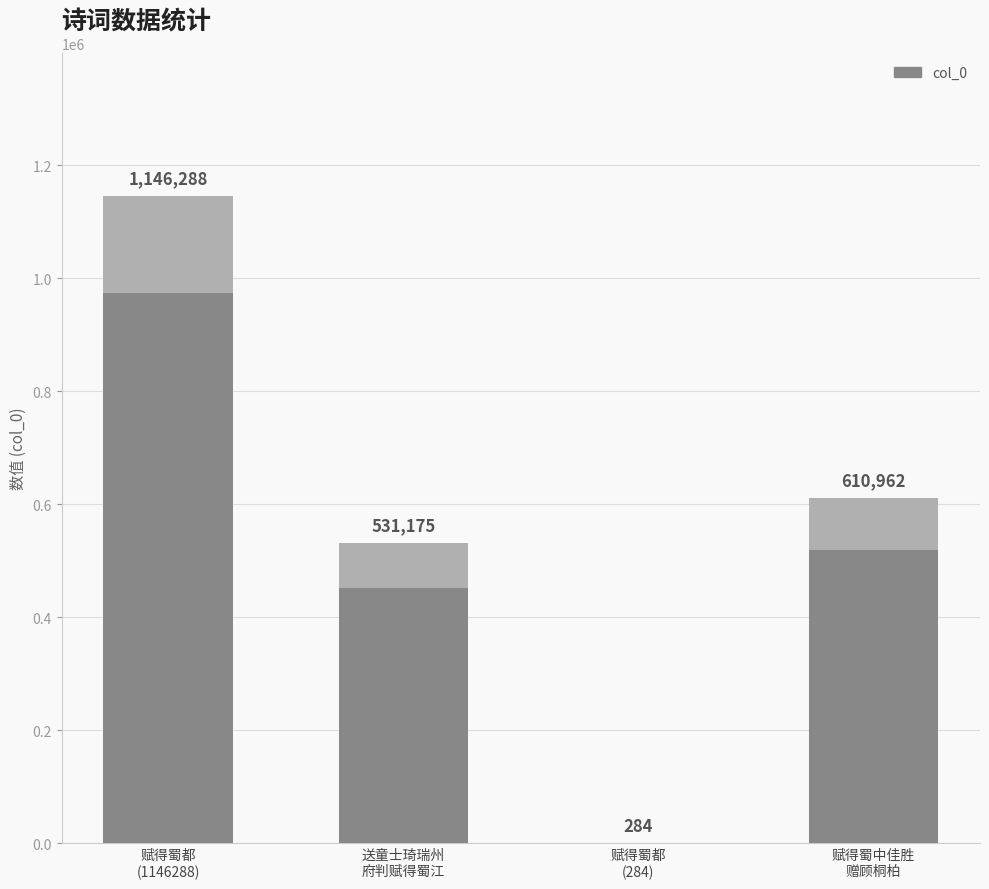

What is the value of the 3rd bar from the left?

284